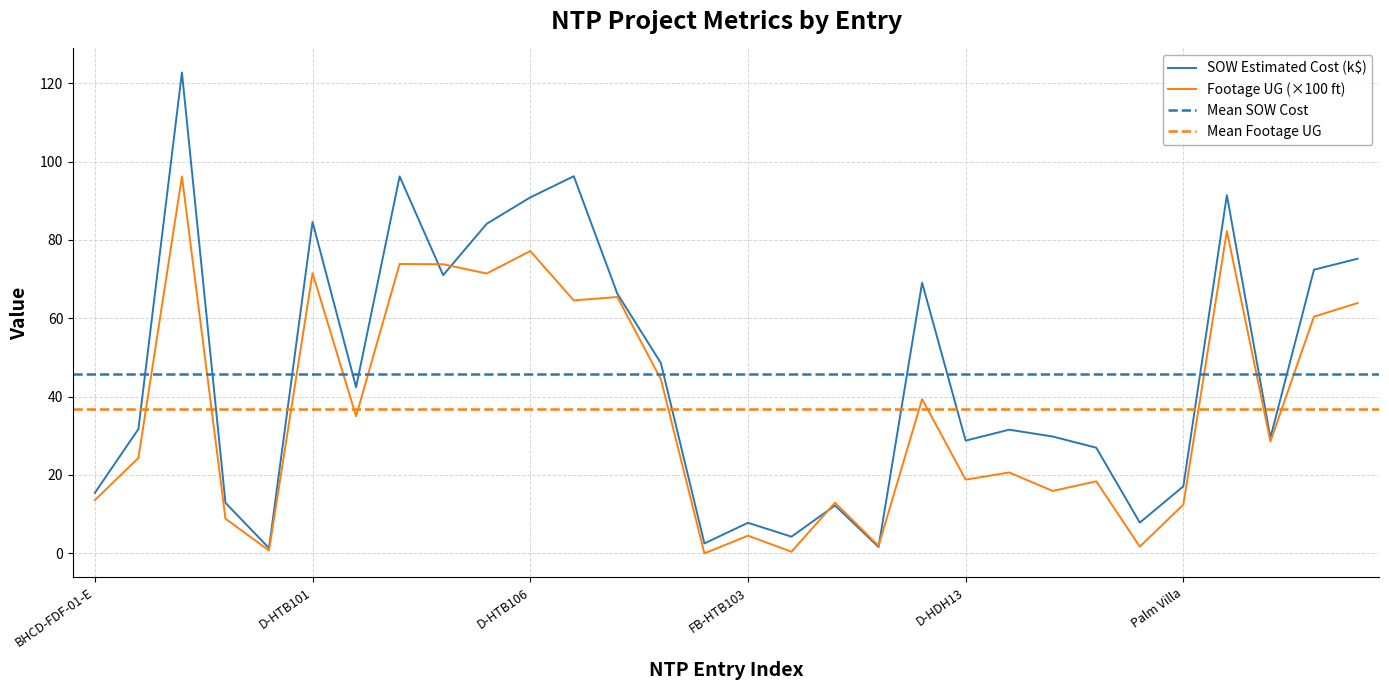

Where is Footage UG nearest to the value 48?

D-HTB159